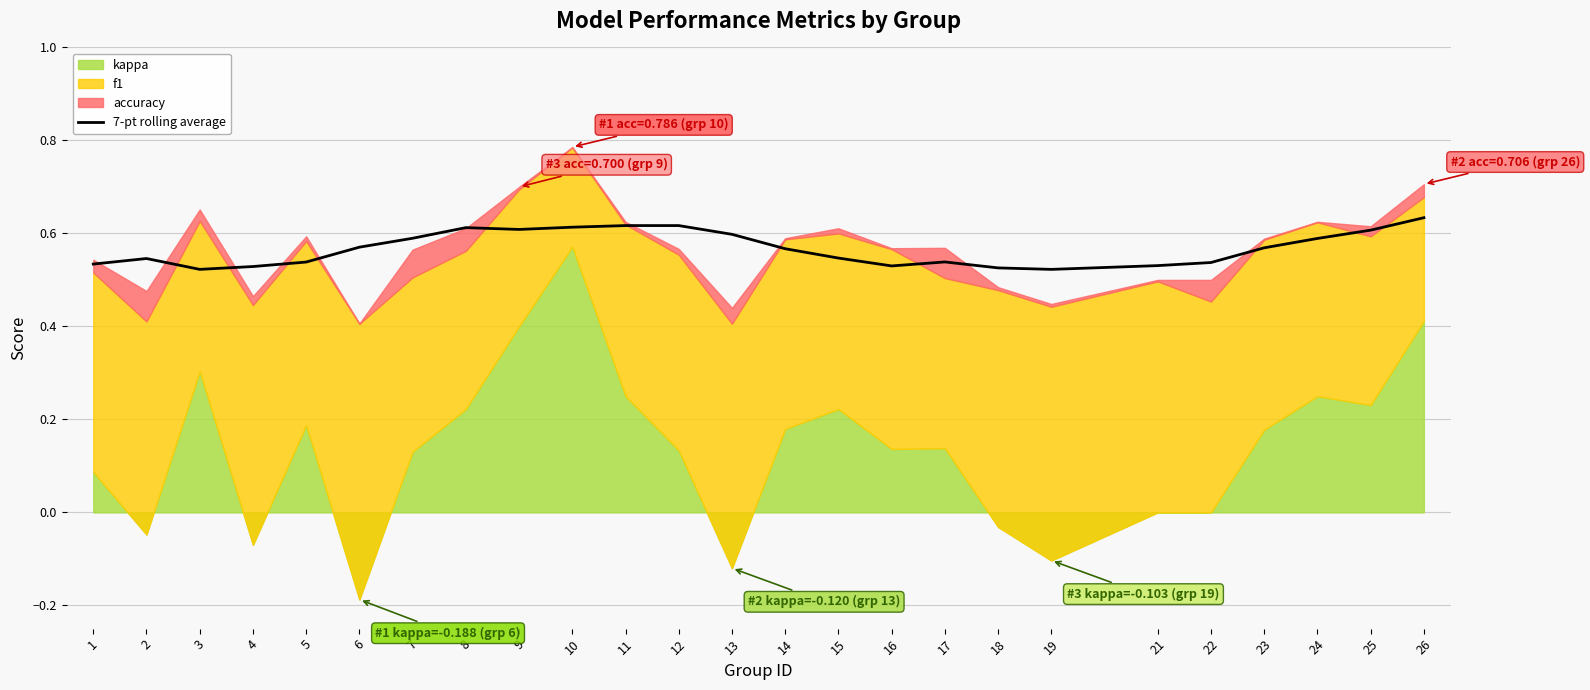

Reading left to right, list all the values displayed in this chart.

1=0.5	2=0.5	3=0.5	4=0.5	5=0.5	6=0.6	7=0.6	8=0.6	9=0.6	10=0.6	11=0.6	12=0.6	13=0.6	14=0.6	15=0.5	16=0.5	17=0.5	18=0.5	19=0.5	21=0.5	22=0.5	23=0.6	24=0.6	25=0.6	26=0.6